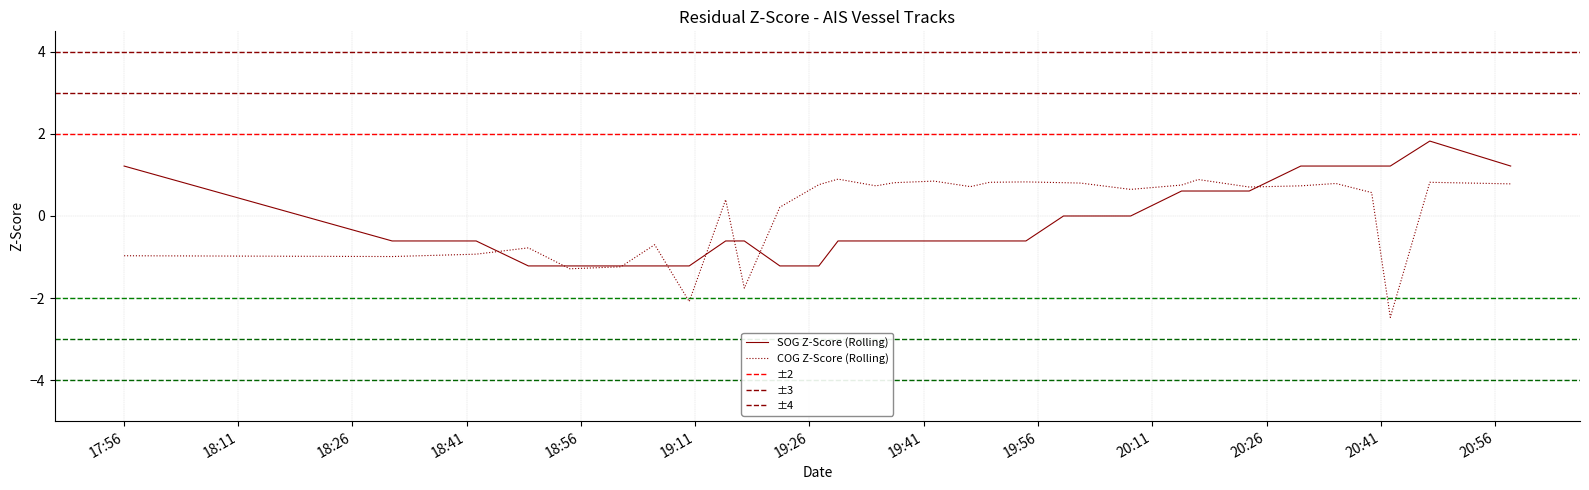

Which series has the widest spread of values?

COG